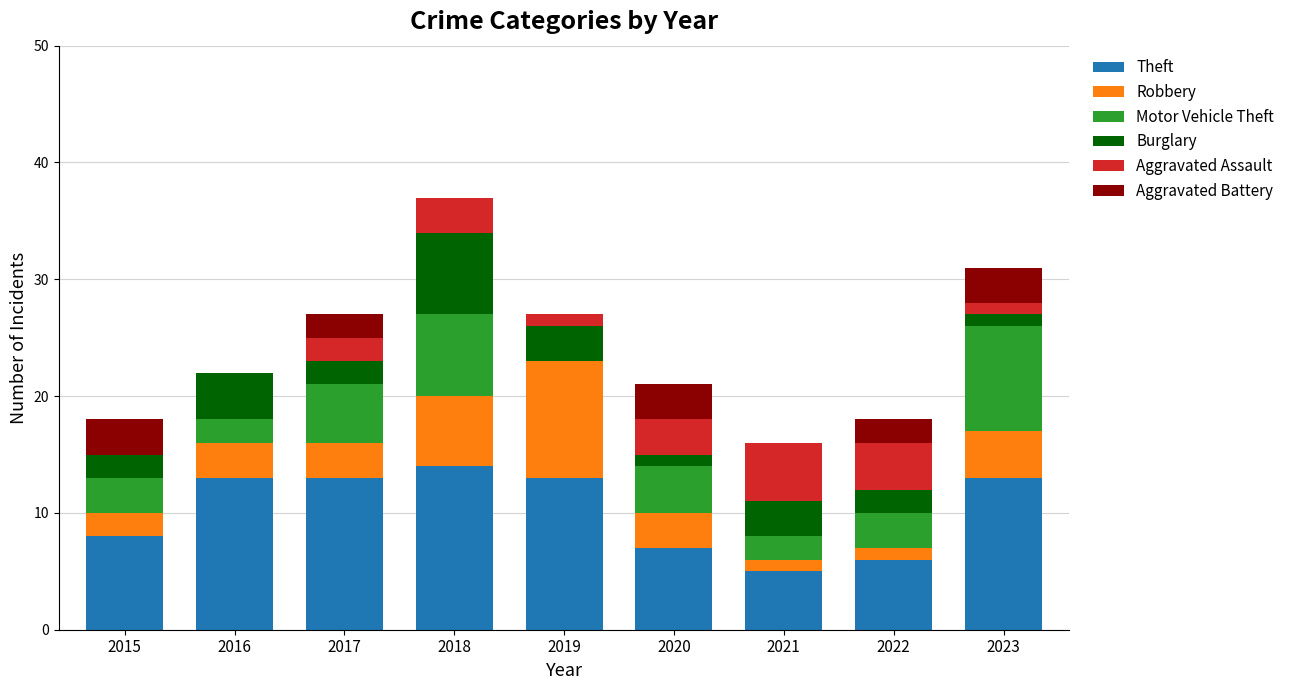

What is the sum of the Theft values at 2016 and 2019?

26